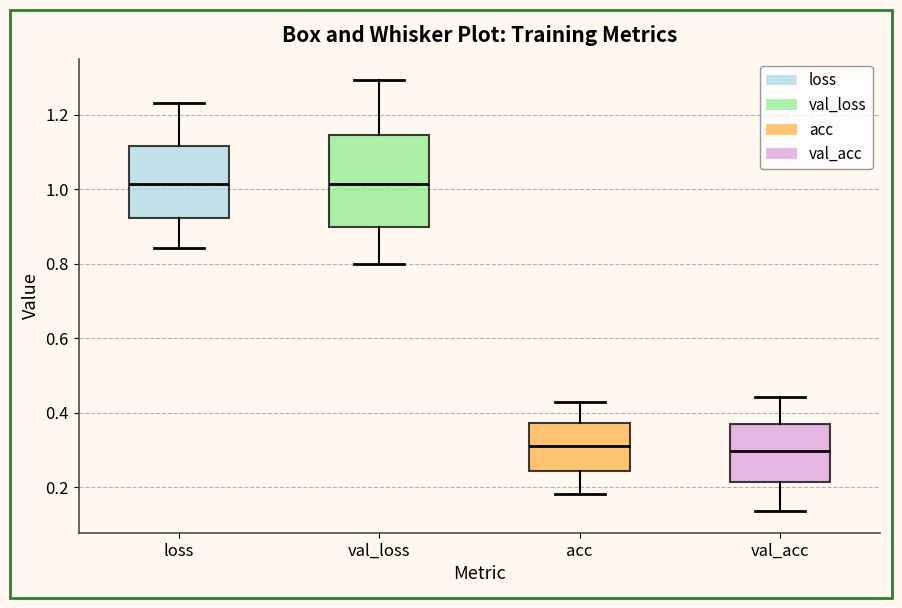

Which box is the tallest, from its lower edge to its upper edge?

val_loss